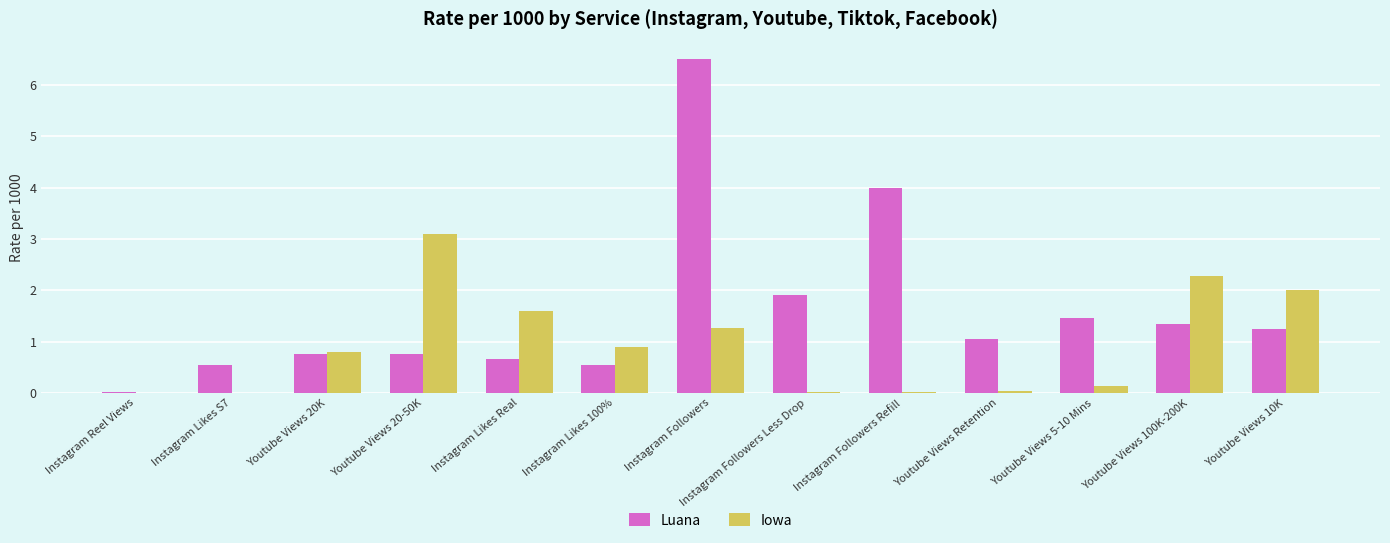

What is the sum of the Iowa values at Youtube Views 10K and Youtube Views 100K-200K?

4.3